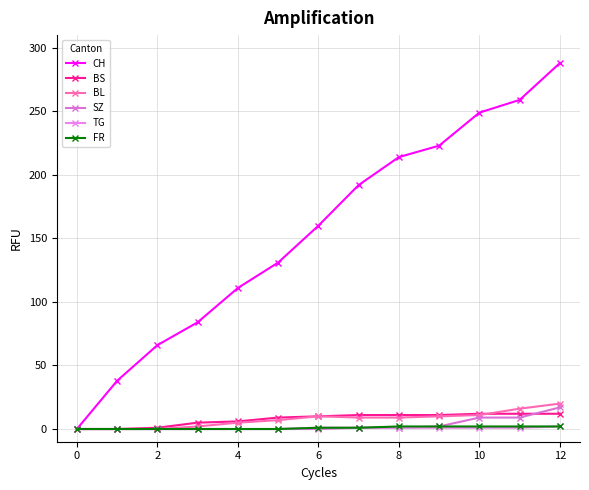

List the series in order of their peak value, highest first.

CH, BL, SZ, BS, TG, FR